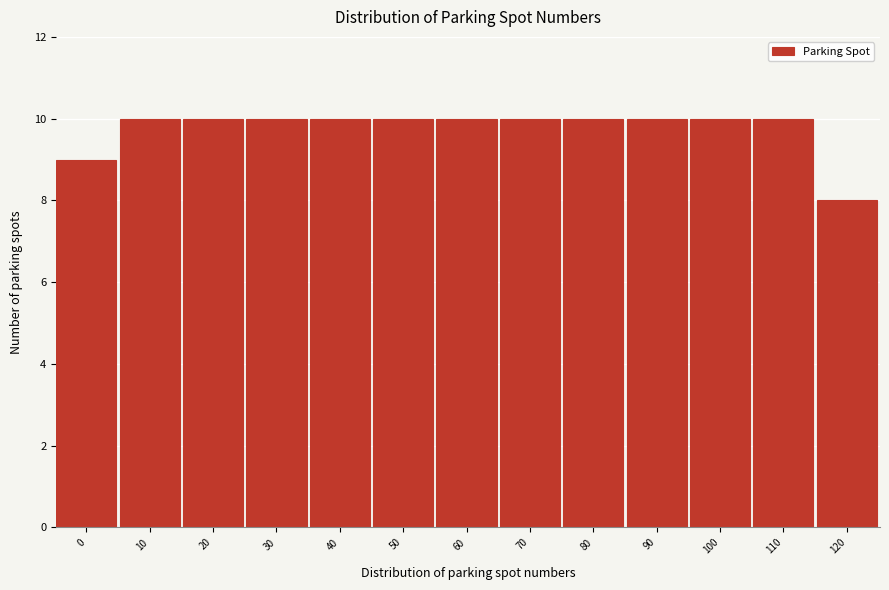

Reading right to left, list all the values displayed in this chart.

120=8	110=10	100=10	90=10	80=10	70=10	60=10	50=10	40=10	30=10	20=10	10=10	0=9